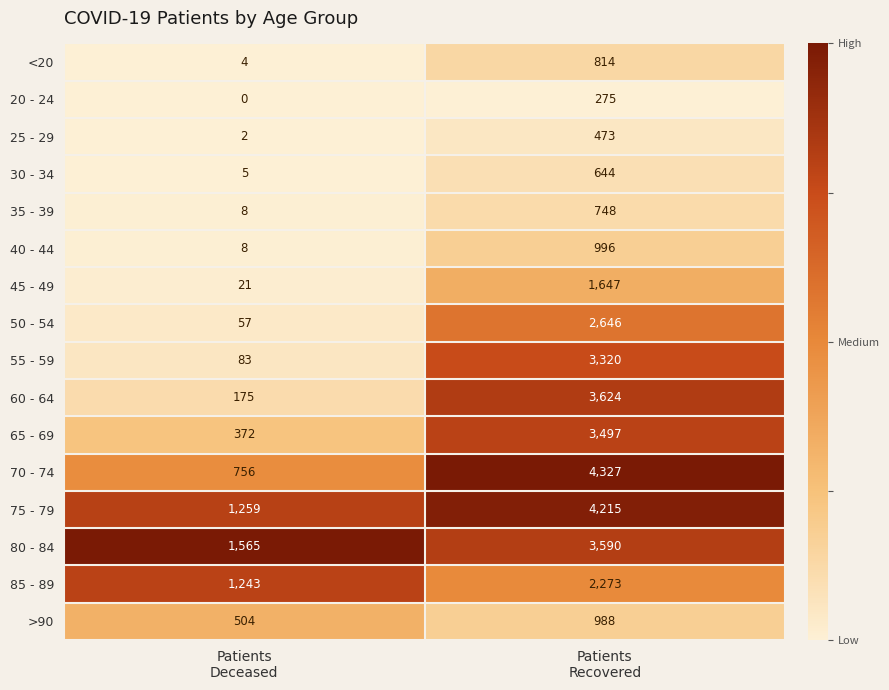

What is the average value of the 80 - 84 series?

2578